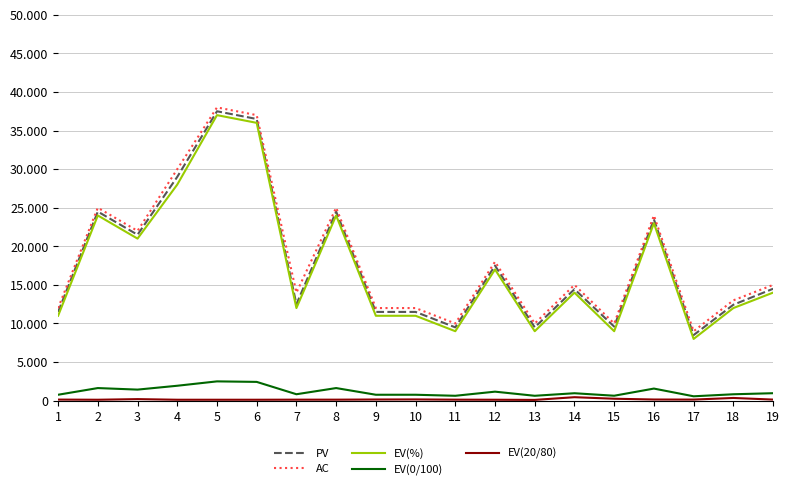

Does the chart display data point markers on the line(s)?

No